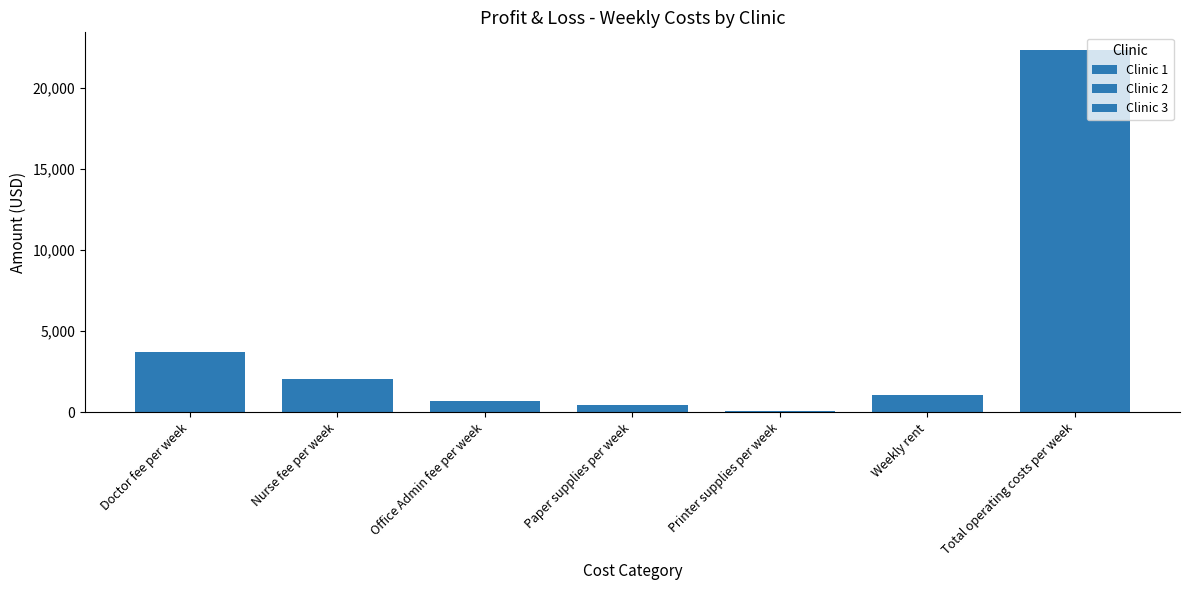

How many distinct data groups are displayed?

3